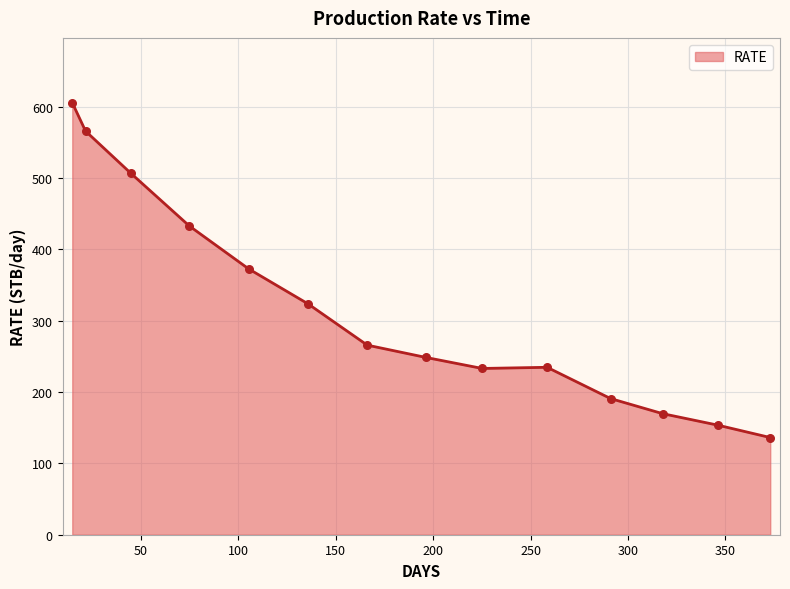

What is the greatest value displayed?

605.8